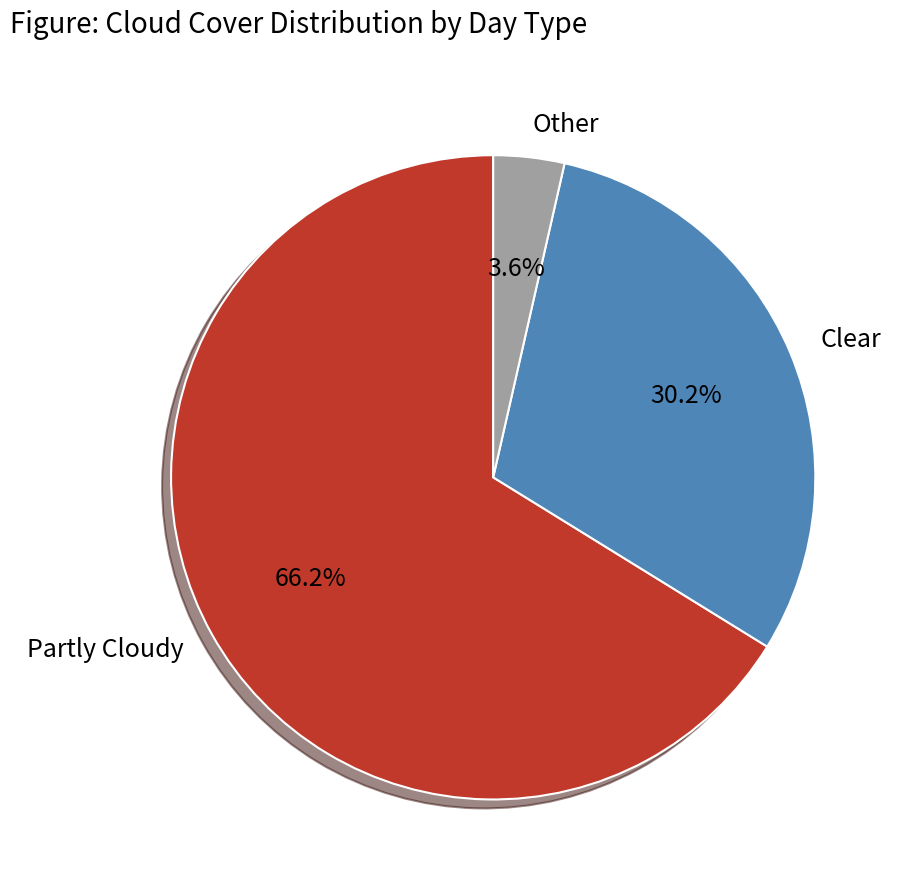

Which slice is the largest?

Partly Cloudy